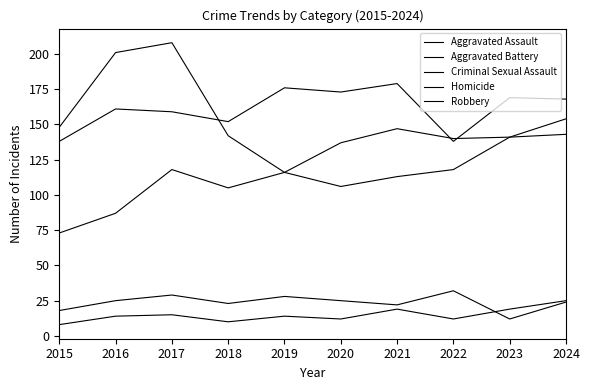

At which label does Aggravated Battery first exceed 168?

2019